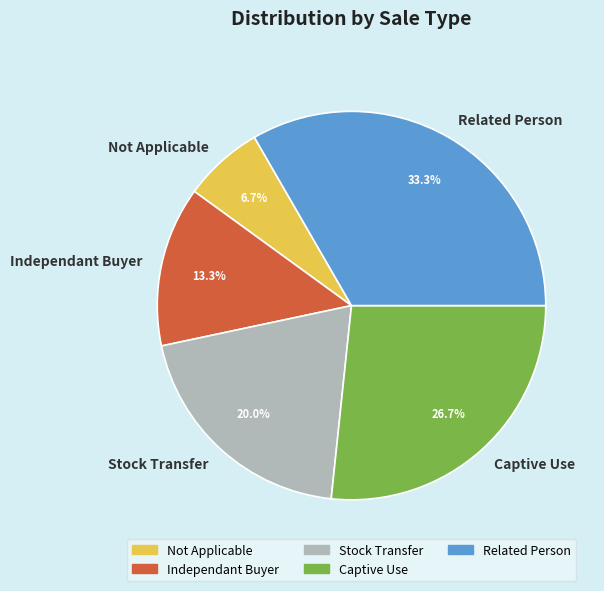

True or false: Not Applicable accounts for 12% of the total.

False